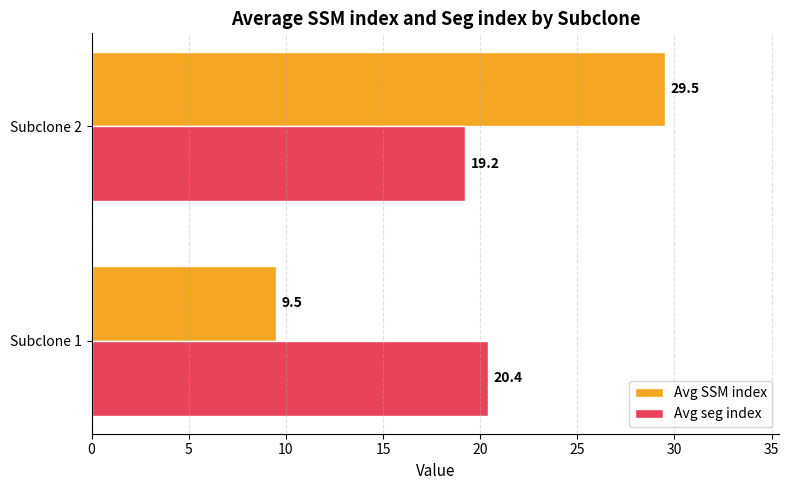

What is the sum of all Avg seg index values?

39.6